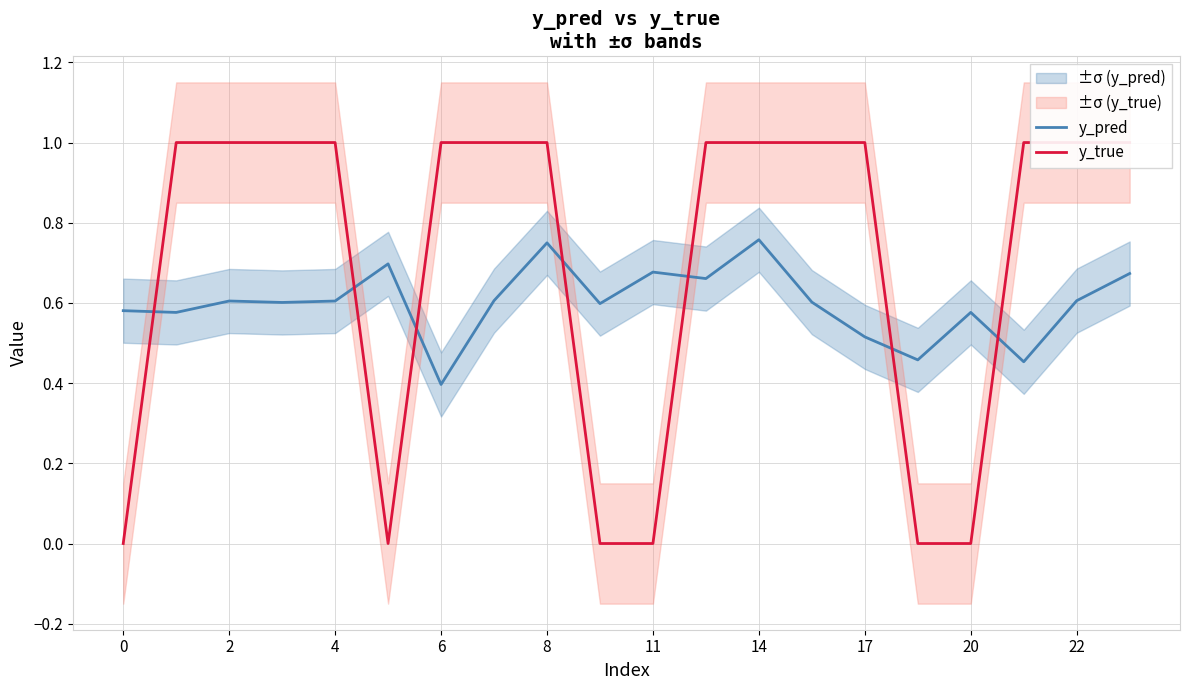

True or false: y_true has more than 0 interior local peaks.

False